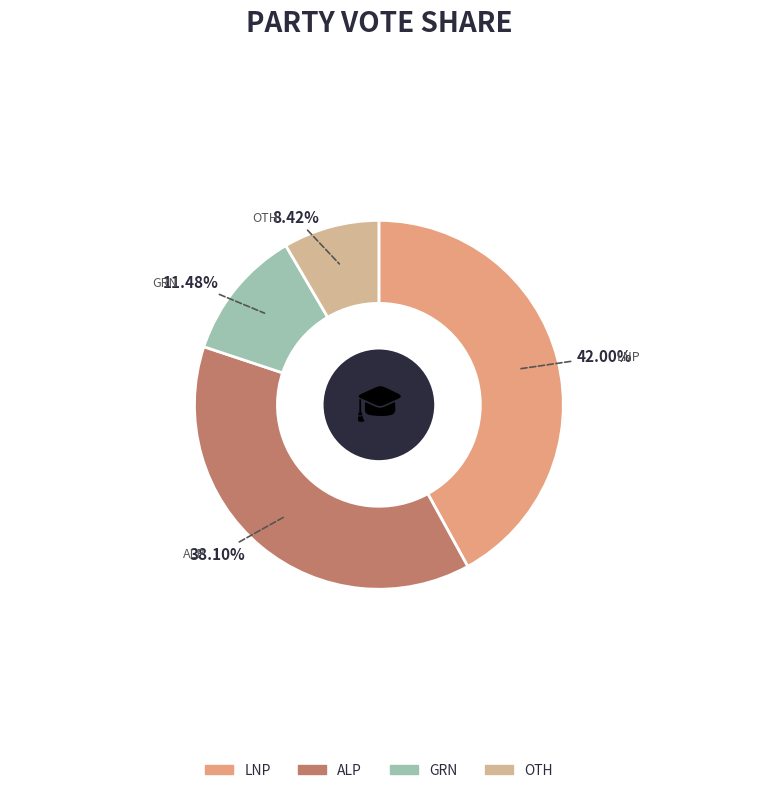

To the nearest percent, what portion does GRN represent?

11%